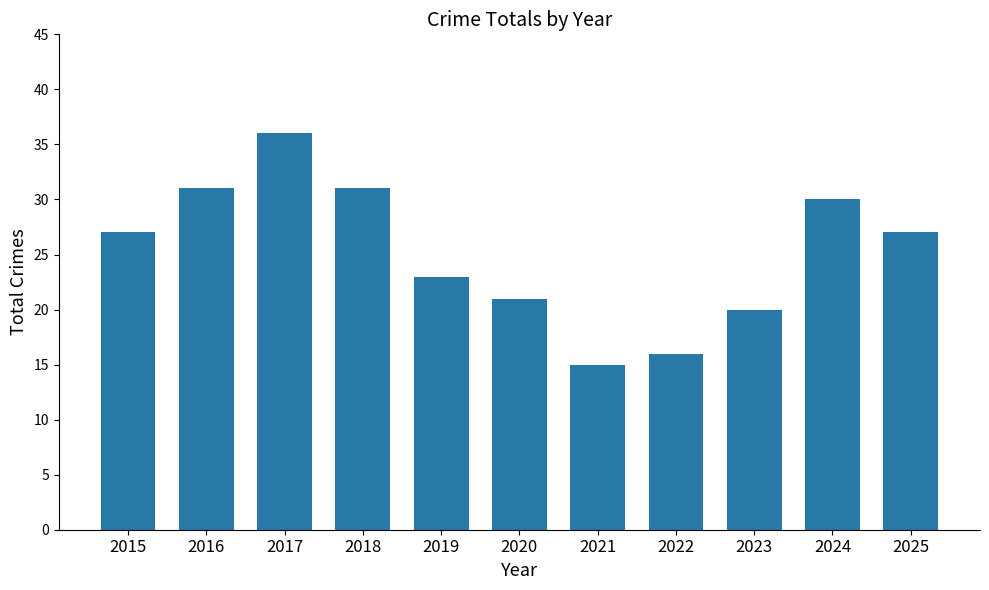

Read the value at 2020.

21